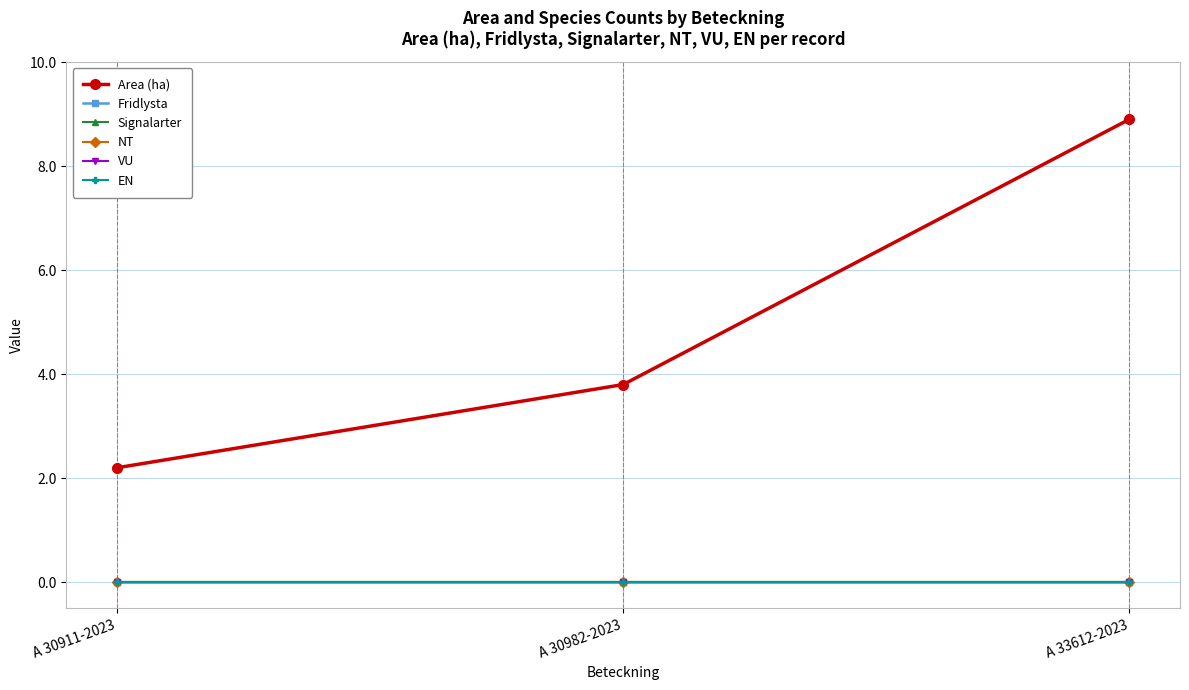

At which label is EN closest to 0?

A 30911-2023